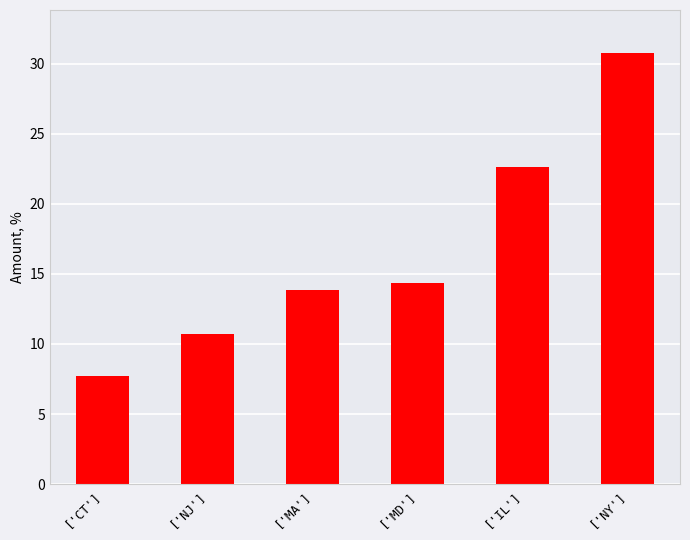

The value at ['NJ'] is 10.7. True or false?

True